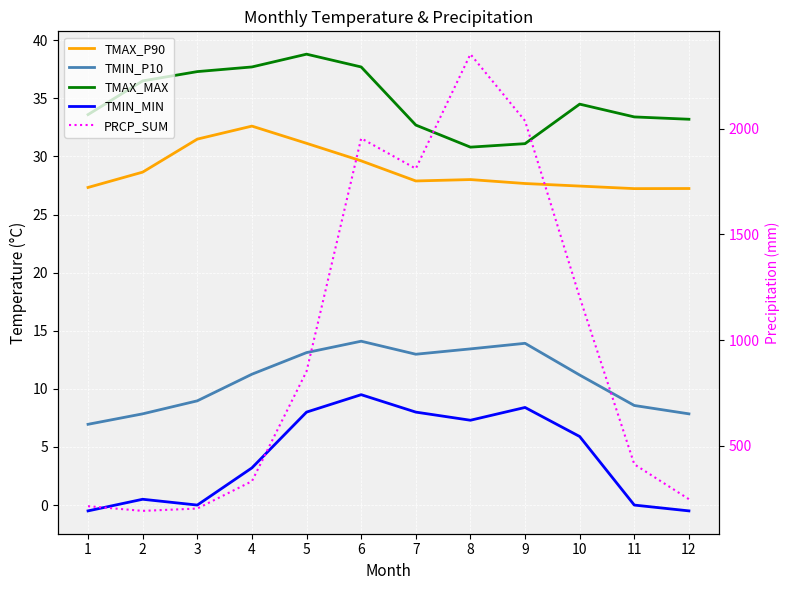

Rank the series by their maximum value, from highest to lowest.

PRCP_SUM, TMAX_MAX, TMAX_P90, TMIN_P10, TMIN_MIN